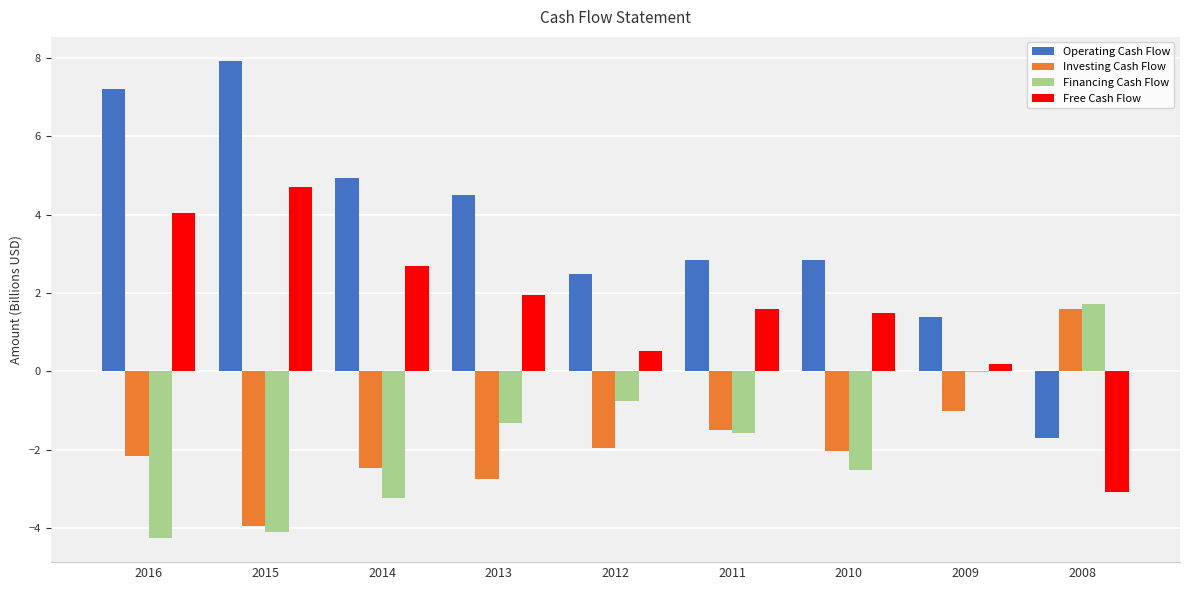

Which category has the highest value across all series?

2015